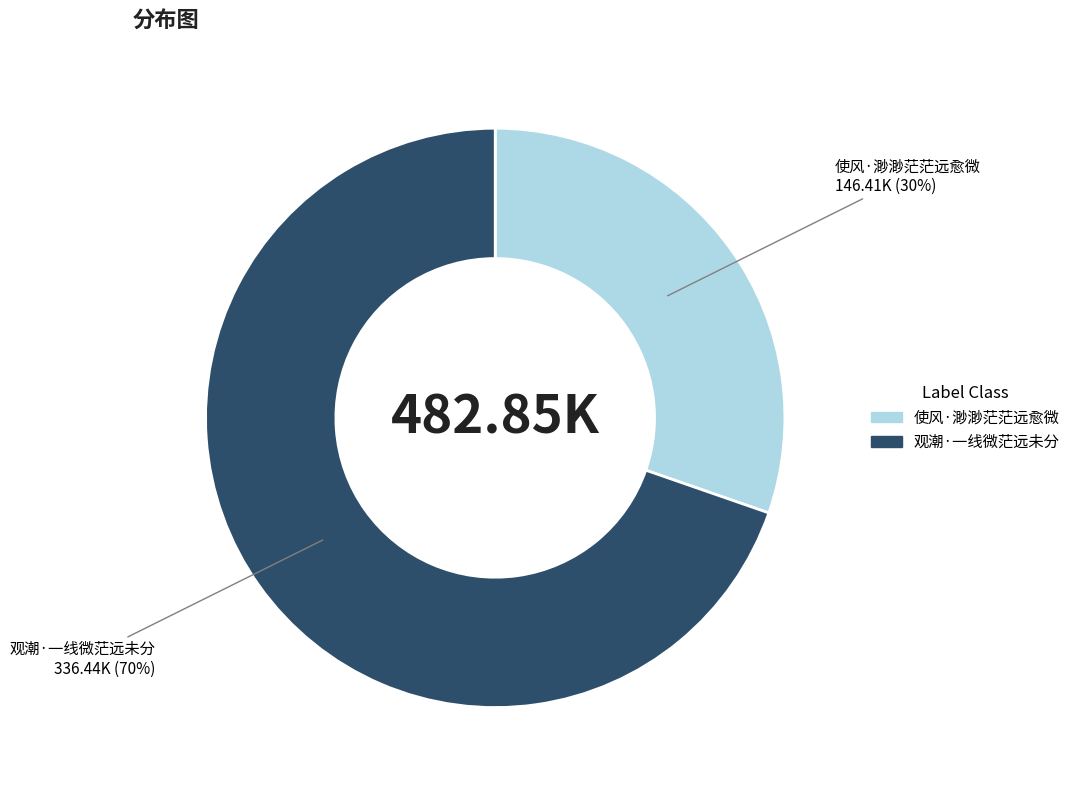

To the nearest percent, what is the average slice percentage?

50%